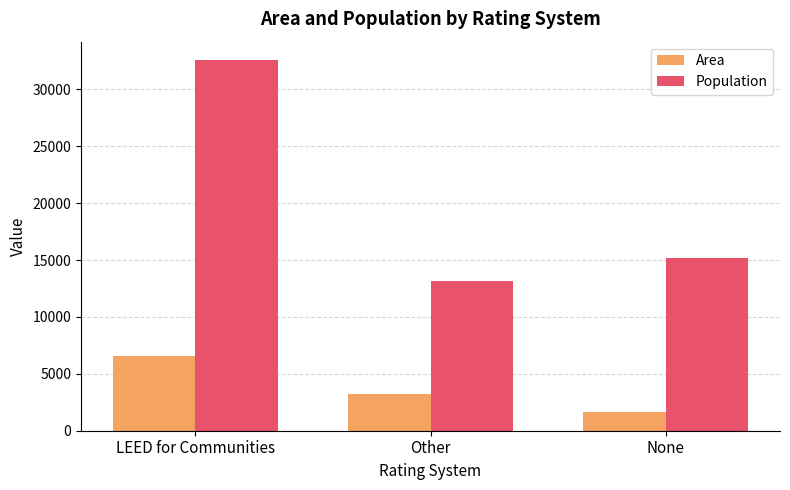

How many categories are shown in the chart?

3